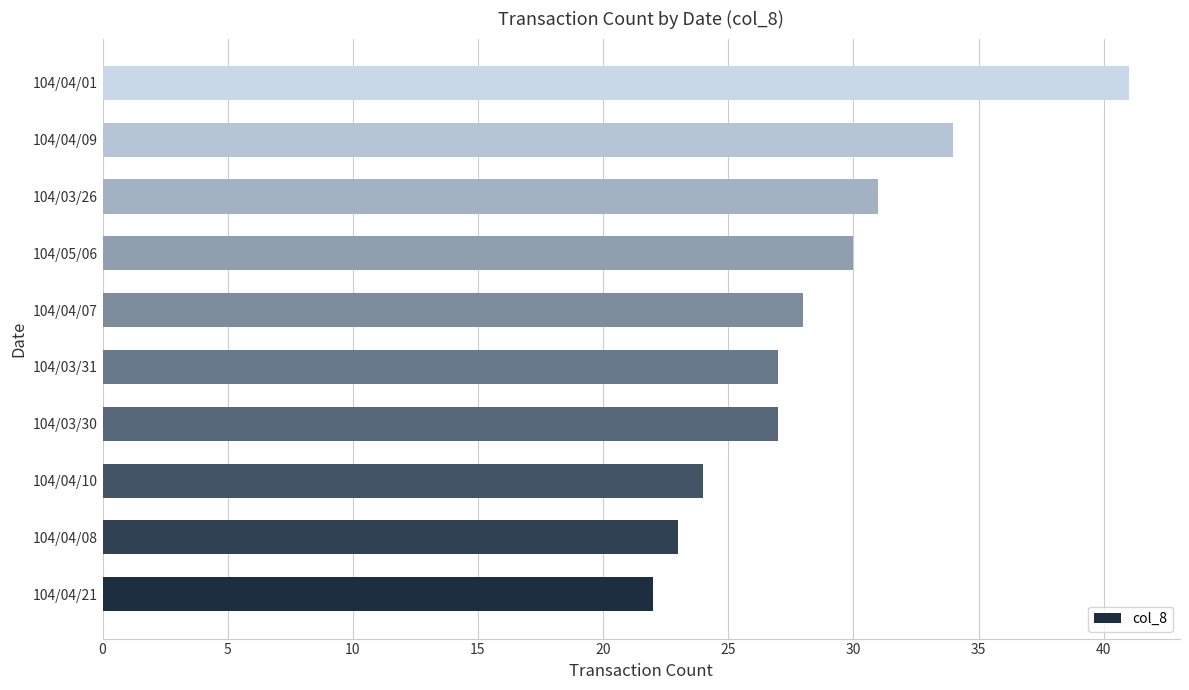

Approximately how many times larger is the value at 104/03/26 compared to 104/04/07?

1.1